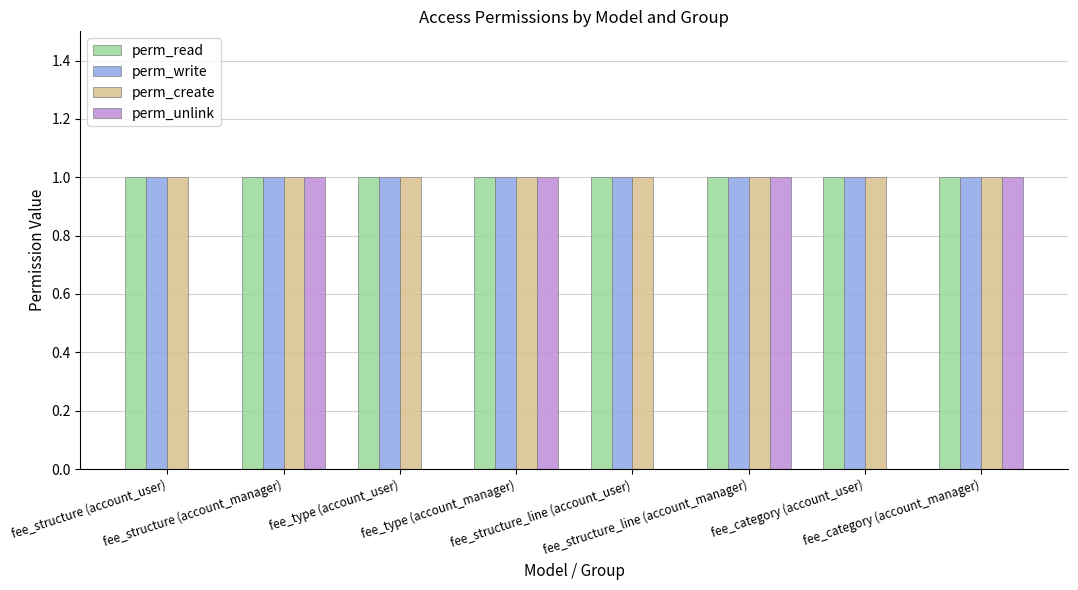

The value of perm_create at fee_structure_line (account_manager) is 2. True or false?

False